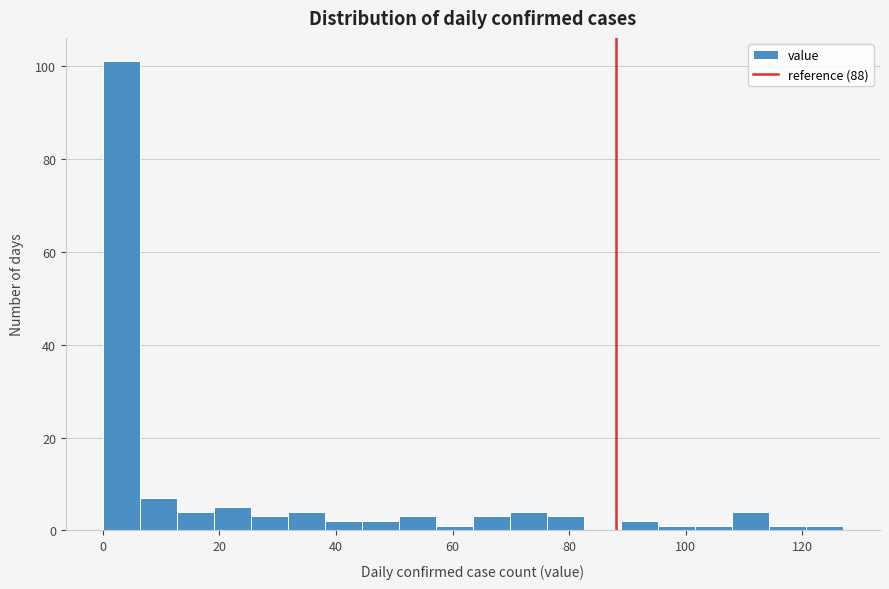

Around what value on the x-axis is the tallest bar? Give the approximate position of its centre, as read against the axis.

4